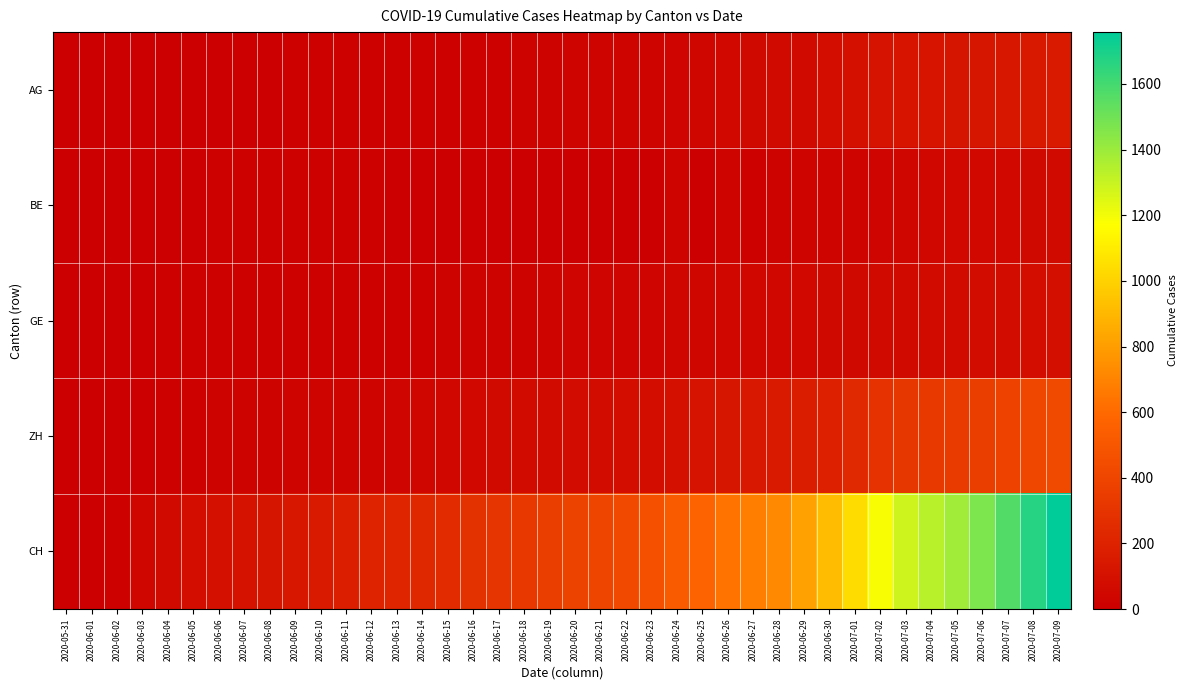

List the series in order of their peak value, lowest first.

BE, GE, AG, ZH, CH